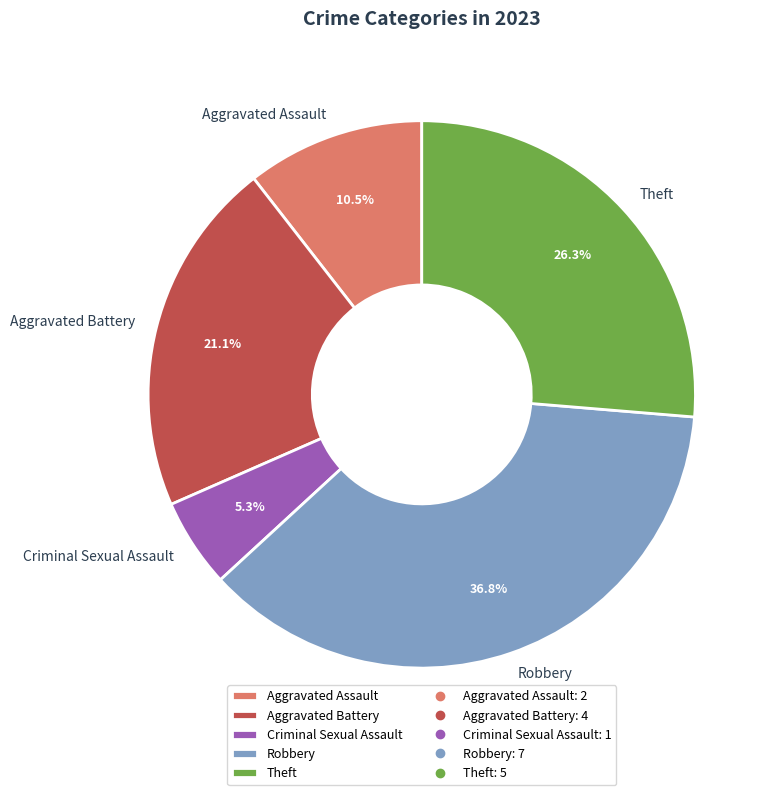

True or false: Criminal Sexual Assault accounts for 17% of the total.

False